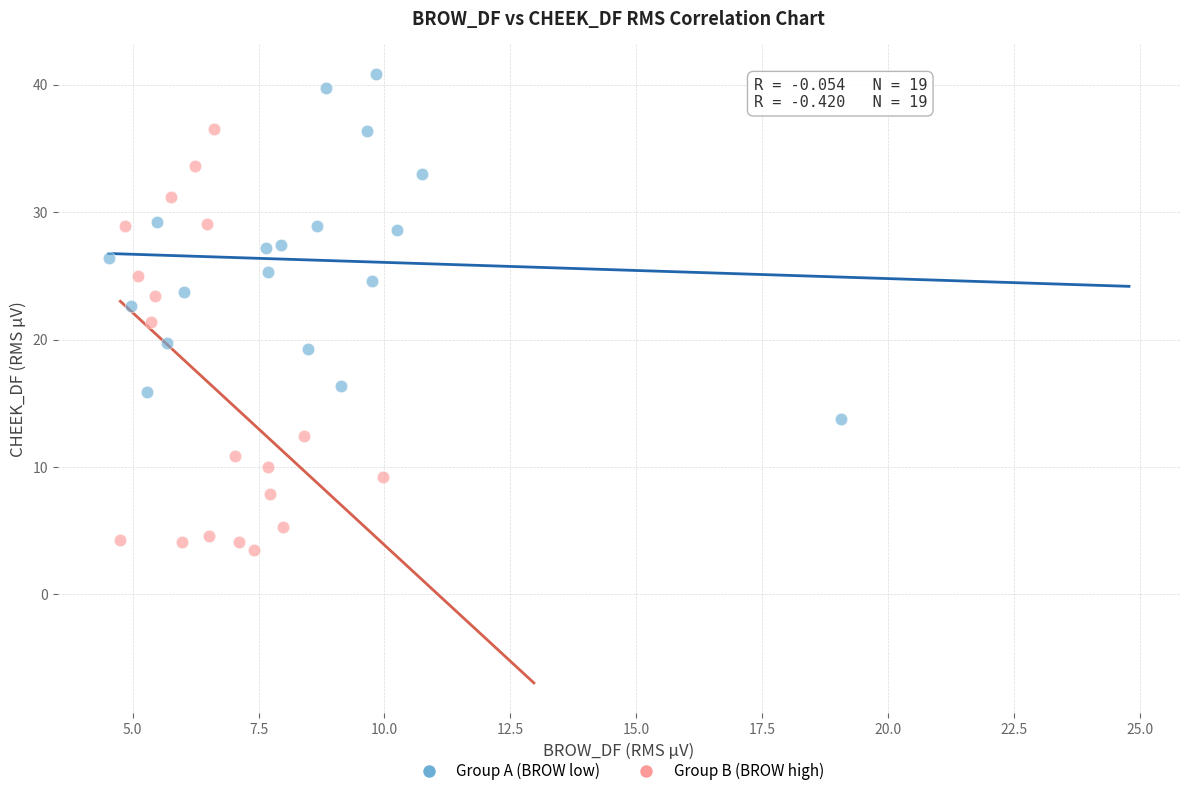

Which series contains the lowest Y value?

Group B (BROW high)